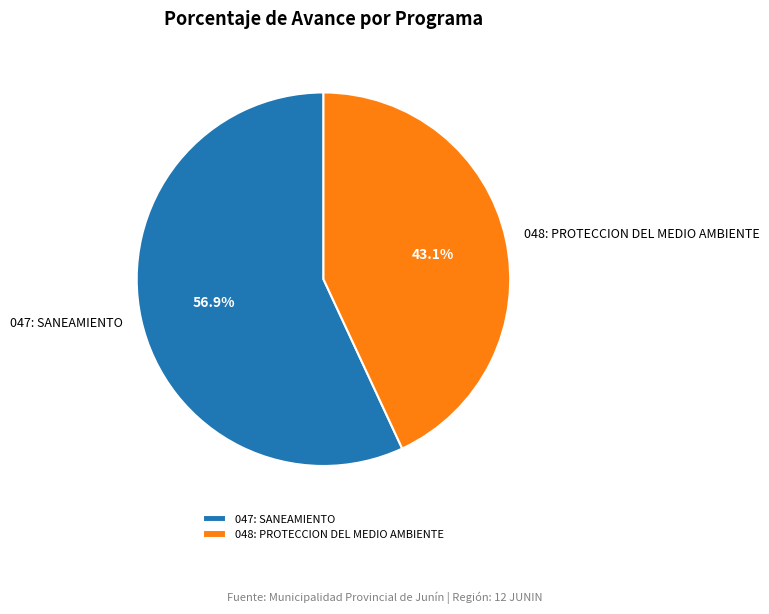

To the nearest percent, what is the difference between the 048: PROTECCION DEL MEDIO AMBIENTE and 047: SANEAMIENTO slice percentages?

14%